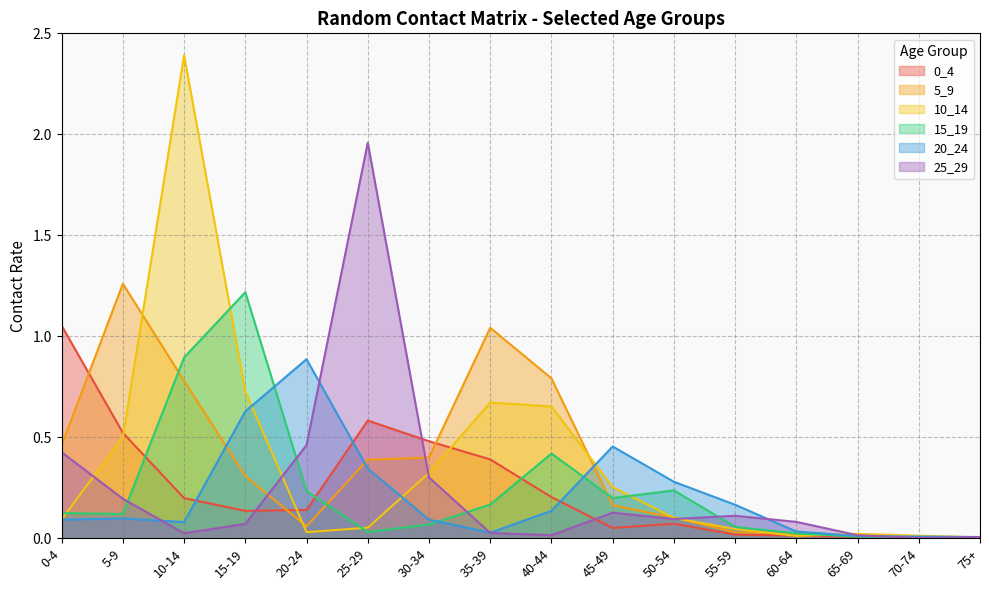

Reading left to right, extract all data points from this chart.

0_4: 0-4=1.1	5-9=0.5	10-14=0.2	15-19=0.1	20-24=0.1	25-29=0.6	30-34=0.5	35-39=0.4	40-44=0.2	45-49=0.1	50-54=0.1	55-59=0.0	60-64=0.0	65-69=0.0	70-74=0.0	75+=0.0
5_9: 0-4=0.5	5-9=1.3	10-14=0.8	15-19=0.3	20-24=0.1	25-29=0.4	30-34=0.4	35-39=1.0	40-44=0.8	45-49=0.2	50-54=0.1	55-59=0.0	60-64=0.0	65-69=0.0	70-74=0.0	75+=0.0
10_14: 0-4=0.1	5-9=0.5	10-14=2.4	15-19=0.7	20-24=0.0	25-29=0.1	30-34=0.3	35-39=0.7	40-44=0.7	45-49=0.3	50-54=0.1	55-59=0.0	60-64=0.0	65-69=0.0	70-74=0.0	75+=0.0
15_19: 0-4=0.1	5-9=0.1	10-14=0.9	15-19=1.2	20-24=0.2	25-29=0.0	30-34=0.1	35-39=0.2	40-44=0.4	45-49=0.2	50-54=0.2	55-59=0.1	60-64=0.0	65-69=0.0	70-74=0.0	75+=0.0
20_24: 0-4=0.1	5-9=0.1	10-14=0.1	15-19=0.6	20-24=0.9	25-29=0.3	30-34=0.1	35-39=0.0	40-44=0.1	45-49=0.5	50-54=0.3	55-59=0.2	60-64=0.0	65-69=0.0	70-74=0.0	75+=0.0
25_29: 0-4=0.4	5-9=0.2	10-14=0.0	15-19=0.1	20-24=0.5	25-29=2.0	30-34=0.3	35-39=0.0	40-44=0.0	45-49=0.1	50-54=0.1	55-59=0.1	60-64=0.1	65-69=0.0	70-74=0.0	75+=0.0